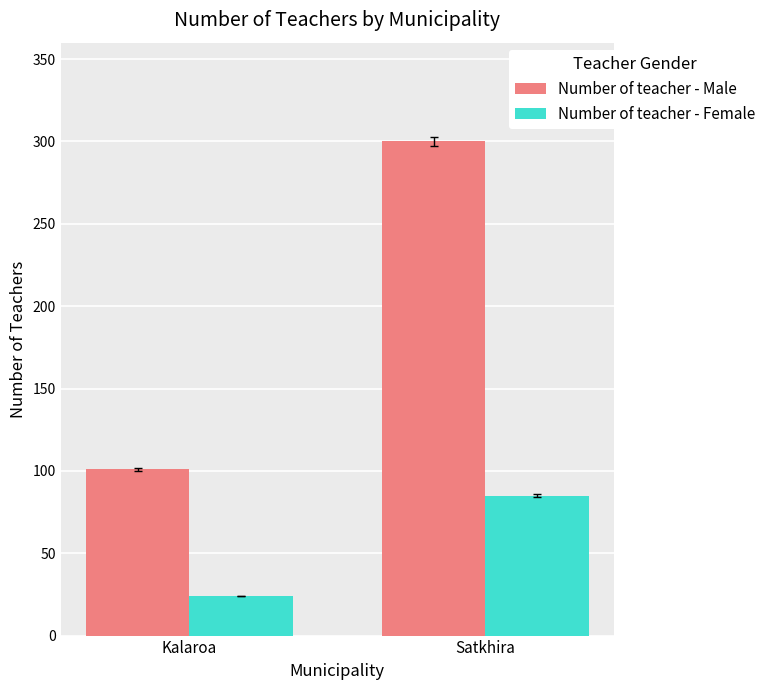

What is the spread (max minus min) of values at Satkhira?

215